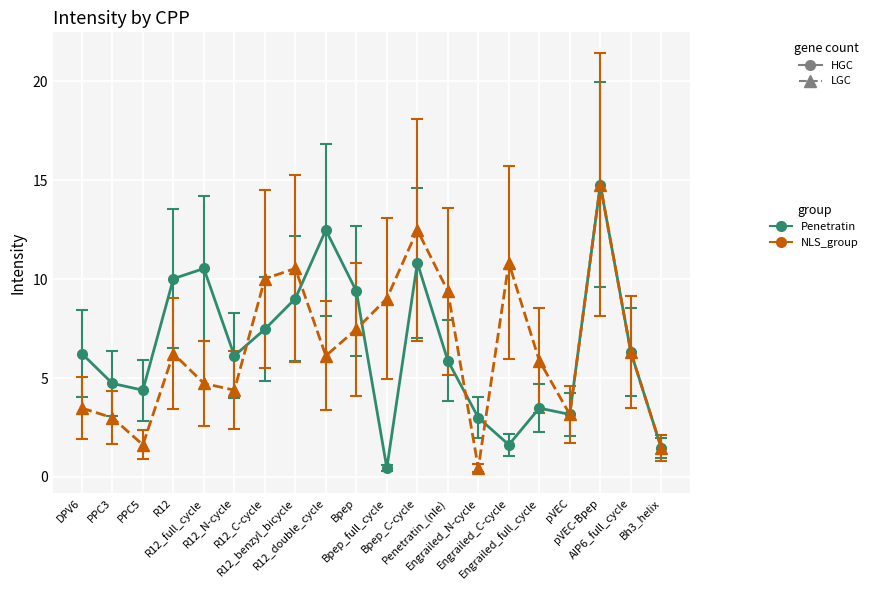

Count the number of categories in the chart.

20